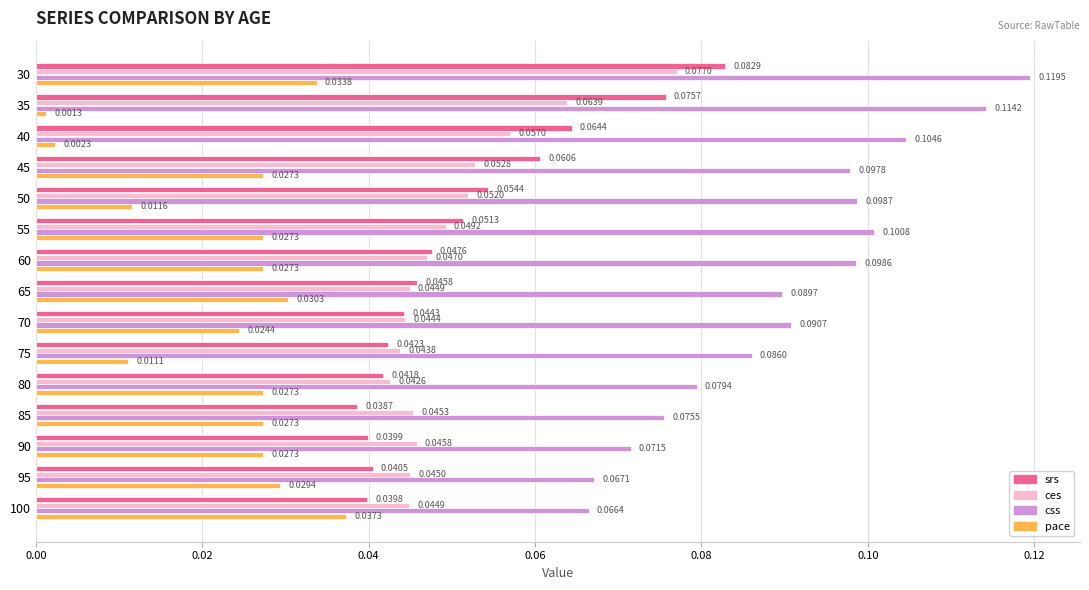

Count the number of data series in this chart.

4